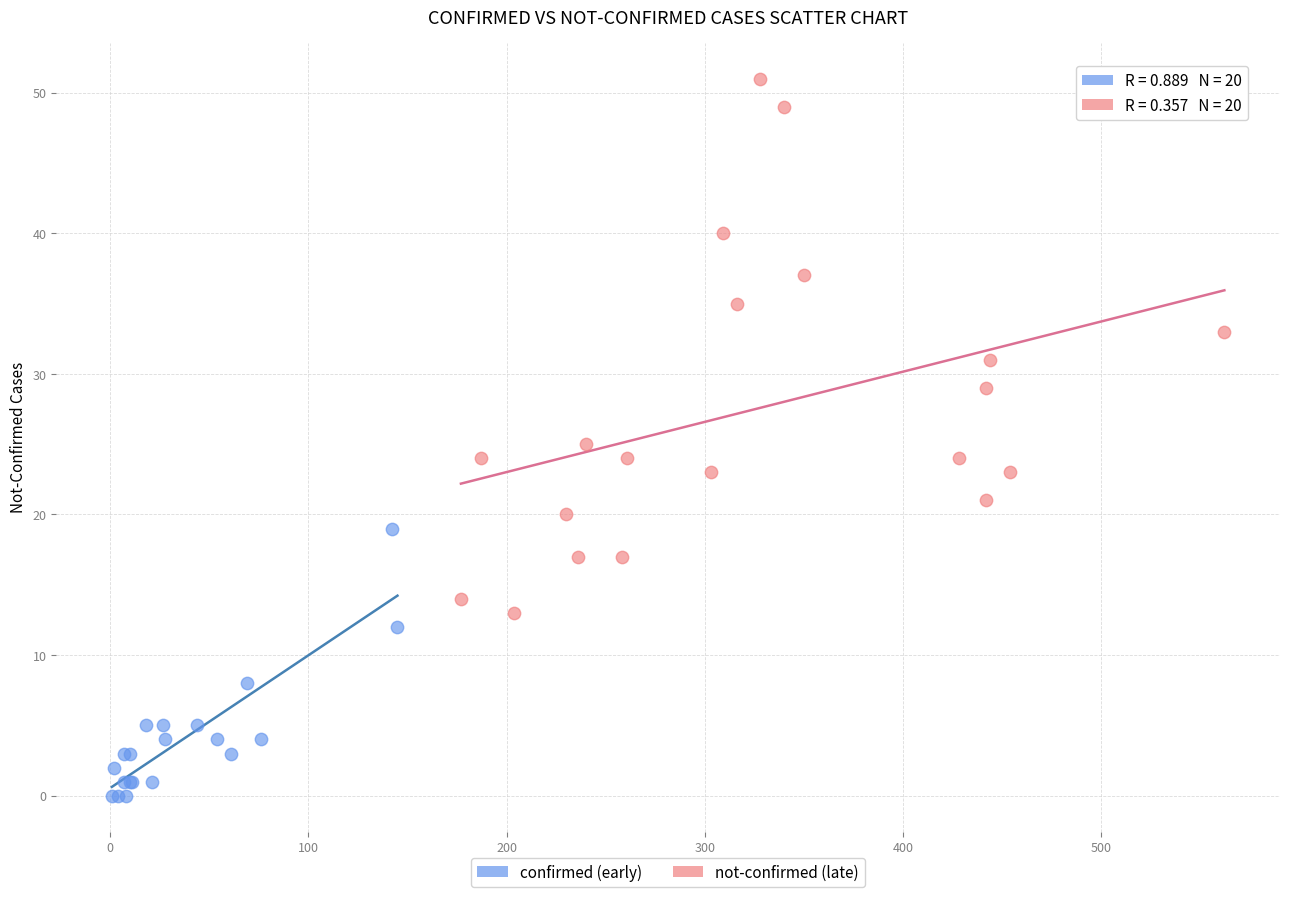

Which series contains the lowest Y value?

confirmed (early)